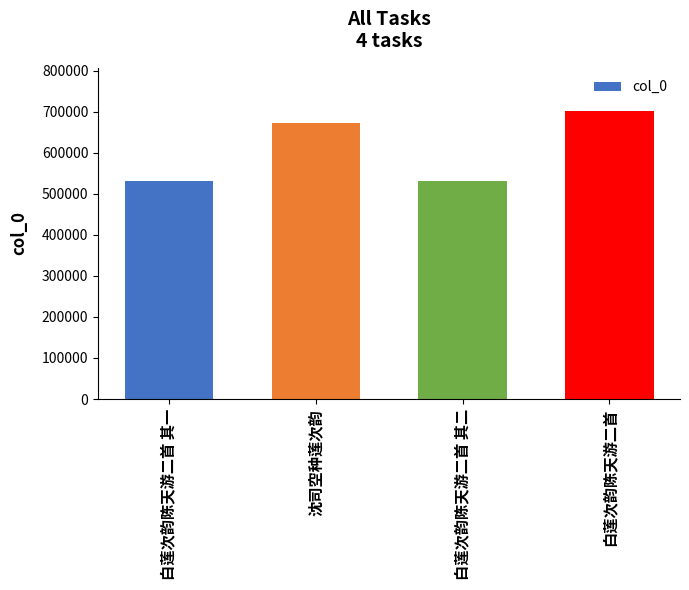

What is the label of the 3rd bar from the left?

白莲次韵陈天游二首 其二